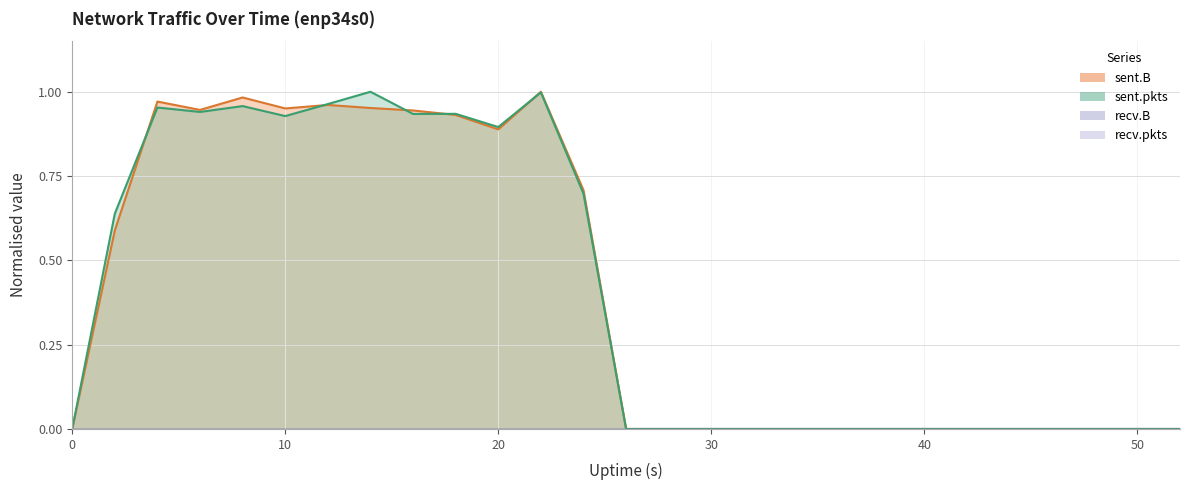

Reading left to right, transcribe all the data shown in this chart.

sent.B: 0.0	0.6	1.0	0.9	1.0	1.0	1.0	1.0	0.9	0.9	0.9	1.0	0.7	0.0	0.0	0.0	0.0	0.0	0.0	0.0	0.0	0.0	0.0	0.0	0.0	0.0	0.0
sent.pkts: 0.0	0.6	1.0	0.9	1.0	0.9	1.0	1.0	0.9	0.9	0.9	1.0	0.7	0.0	0.0	0.0	0.0	0.0	0.0	0.0	0.0	0.0	0.0	0.0	0.0	0.0	0.0